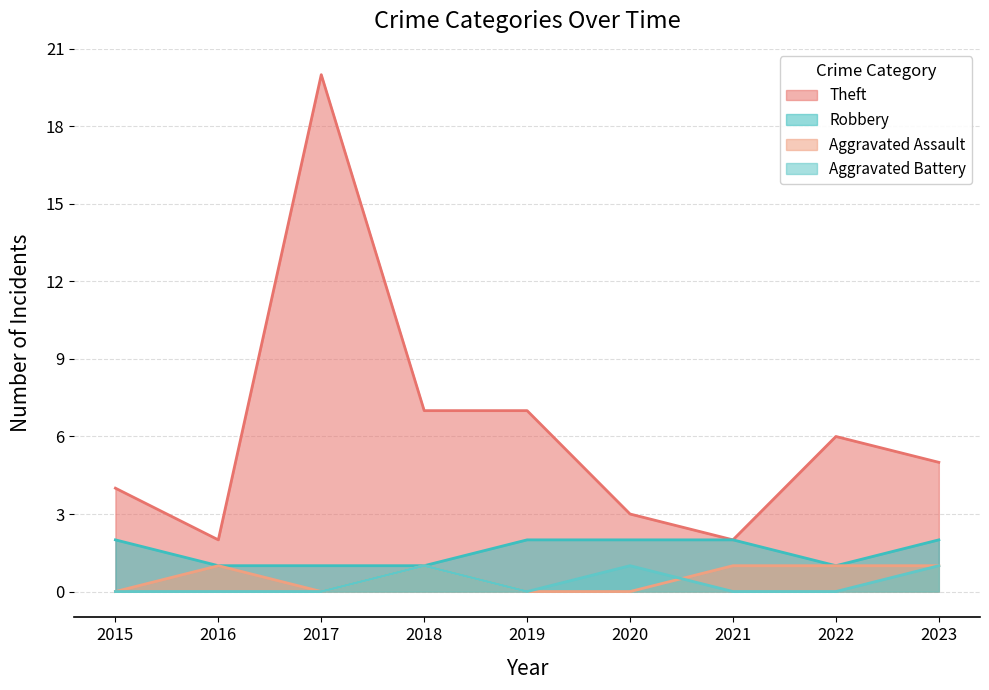

How many lines are shown in the chart?

4